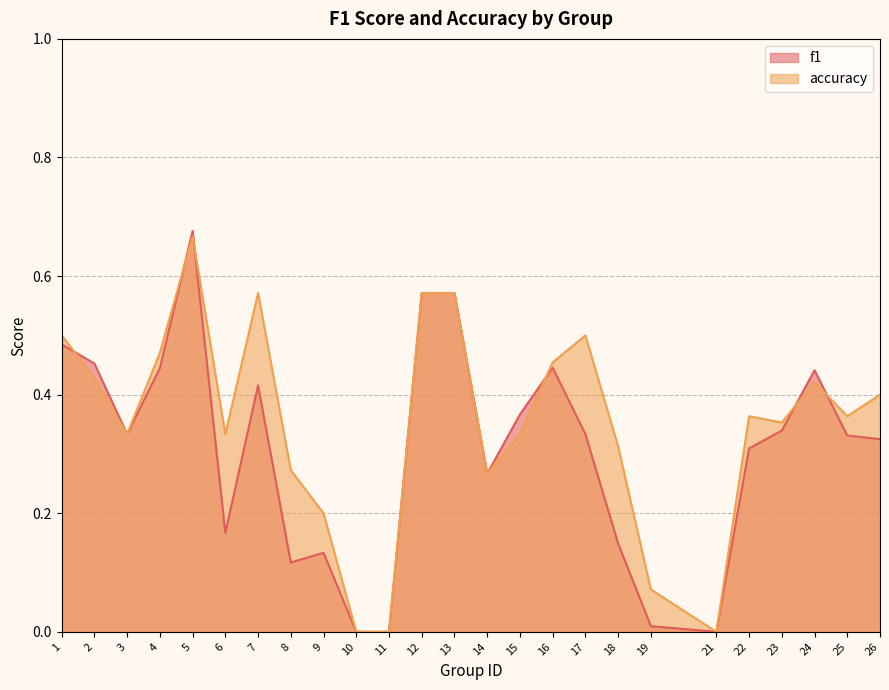

True or false: f1 and accuracy cross at least once.

True